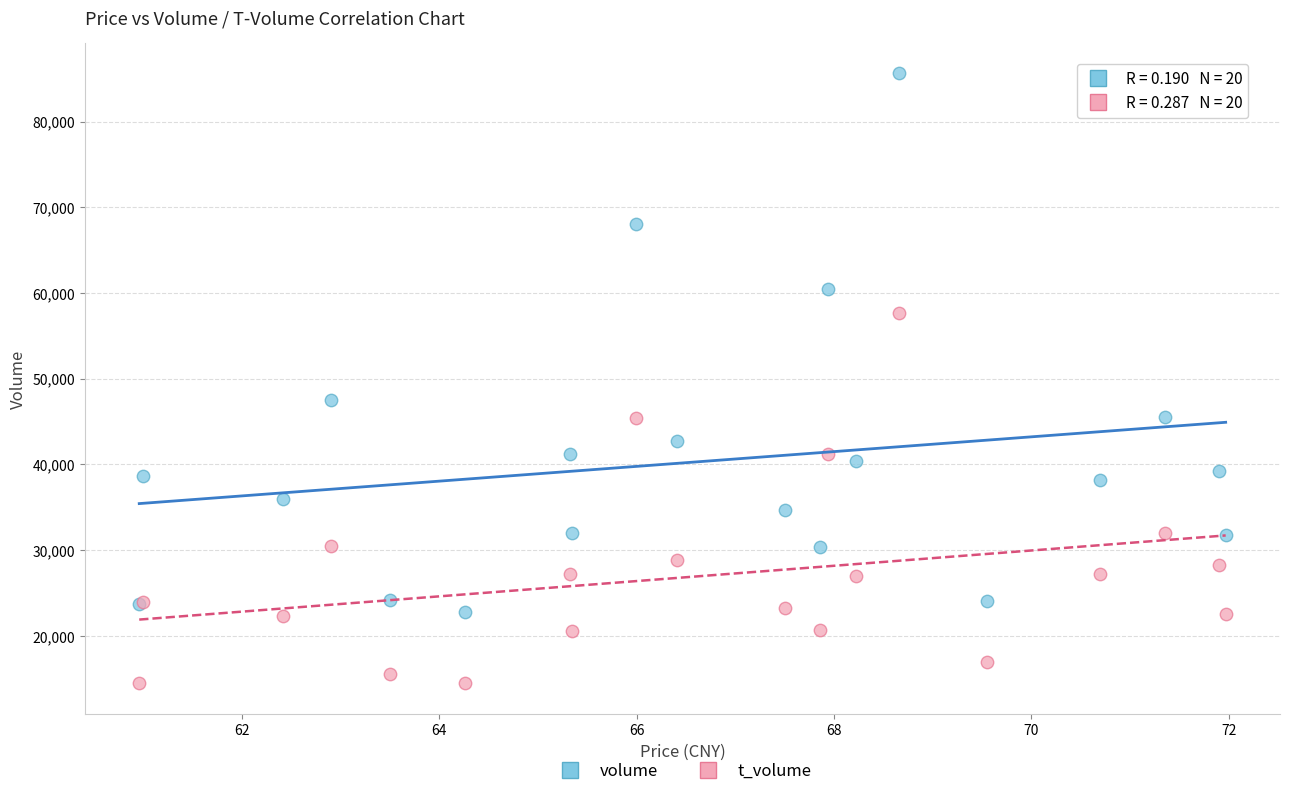

Which series contains the lowest Y value?

t_volume